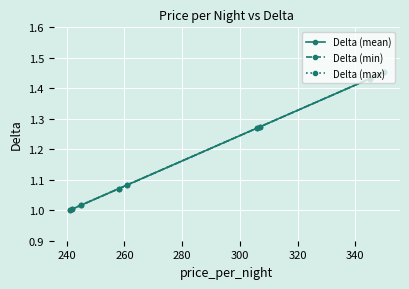

How many lines are shown in the chart?

3